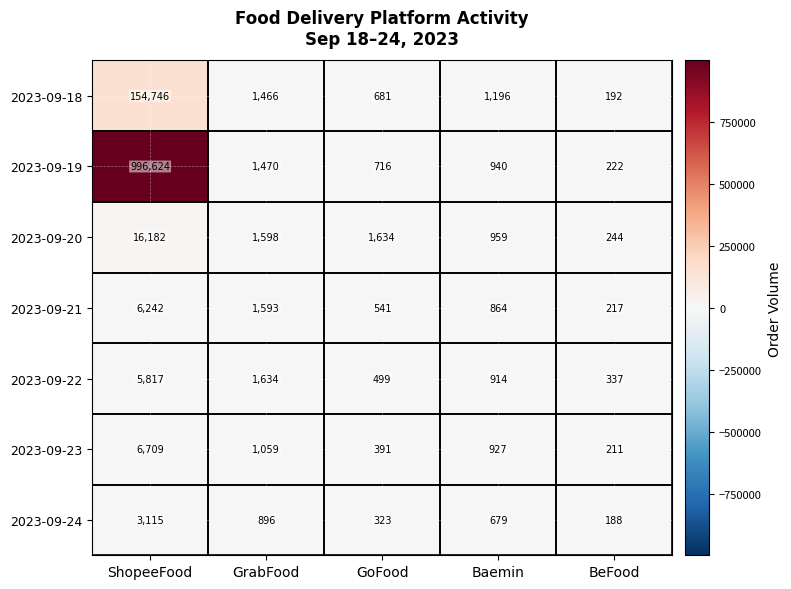

What is the difference between the highest and lowest values at ShopeeFood?

993509